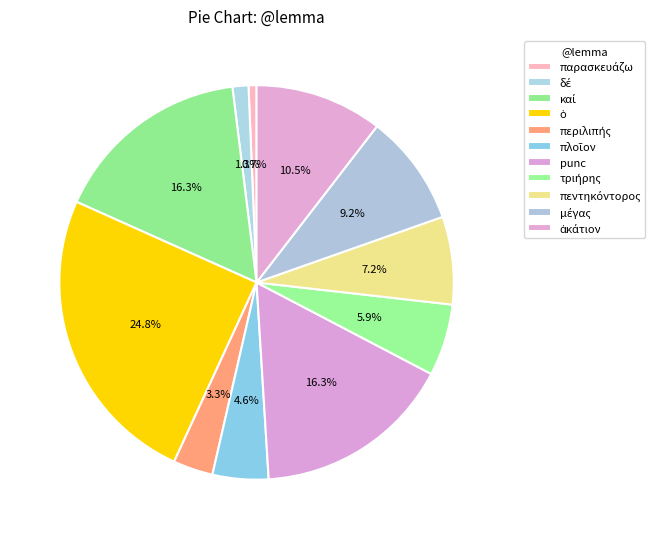

What percentage is the δέ slice, to the nearest percent?

1%